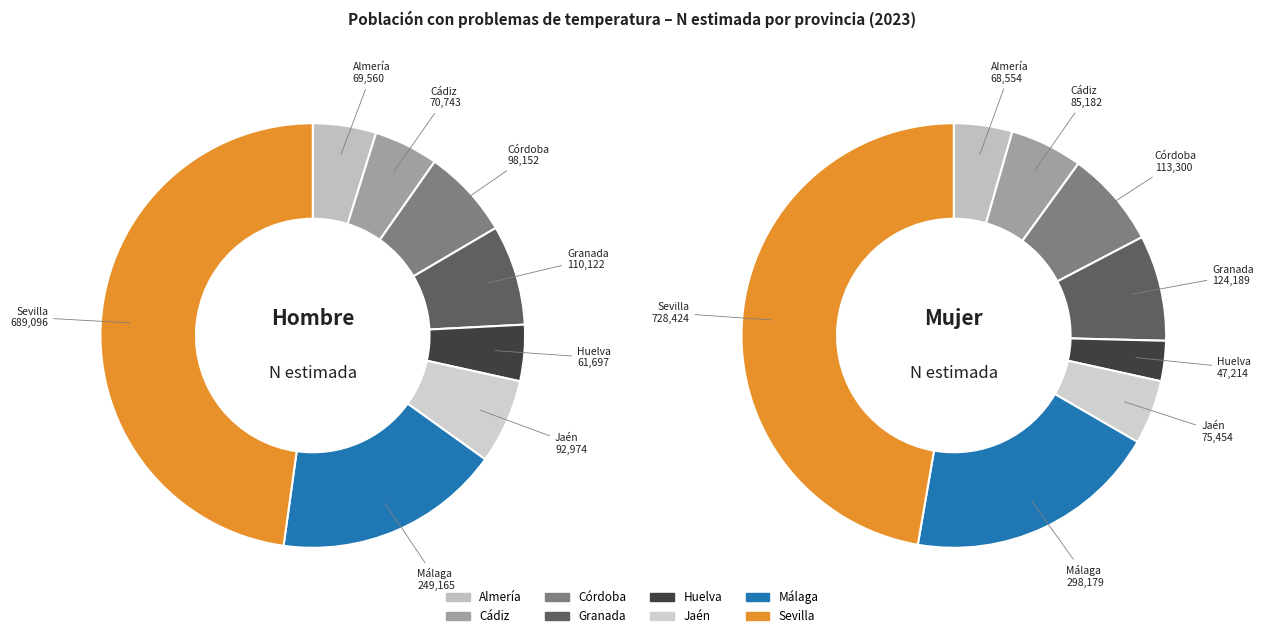

The 5 slice represents 20% of the pie. True or false?

False